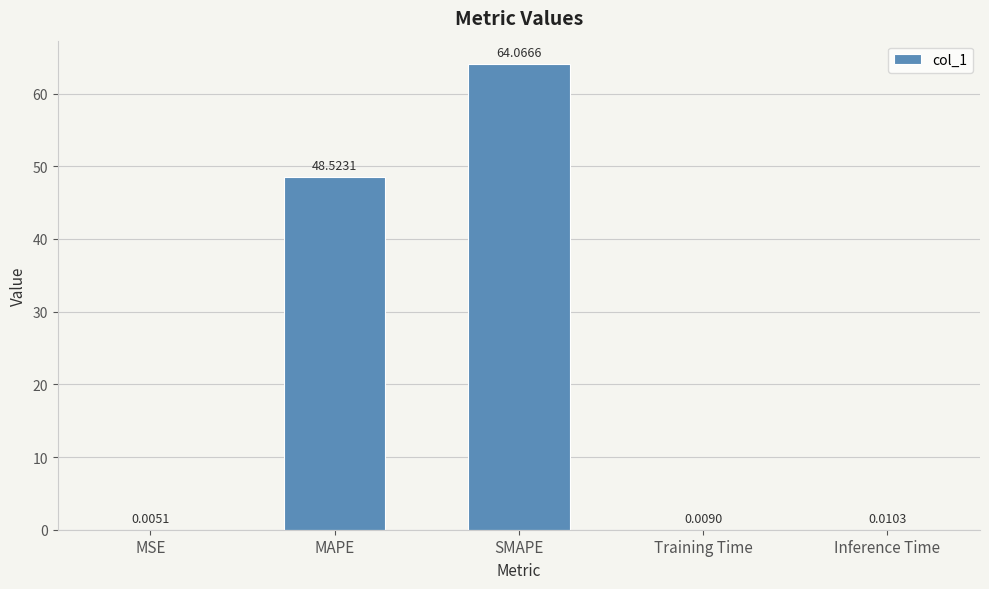

What is the sum of the values at SMAPE and MAPE?

112.6